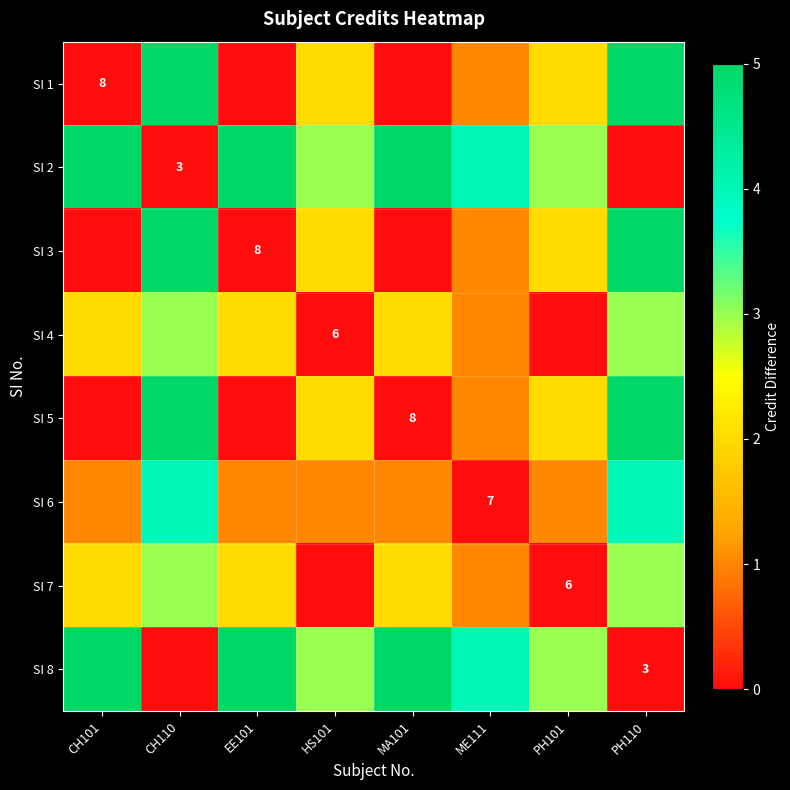

How many data points does each series have?

8